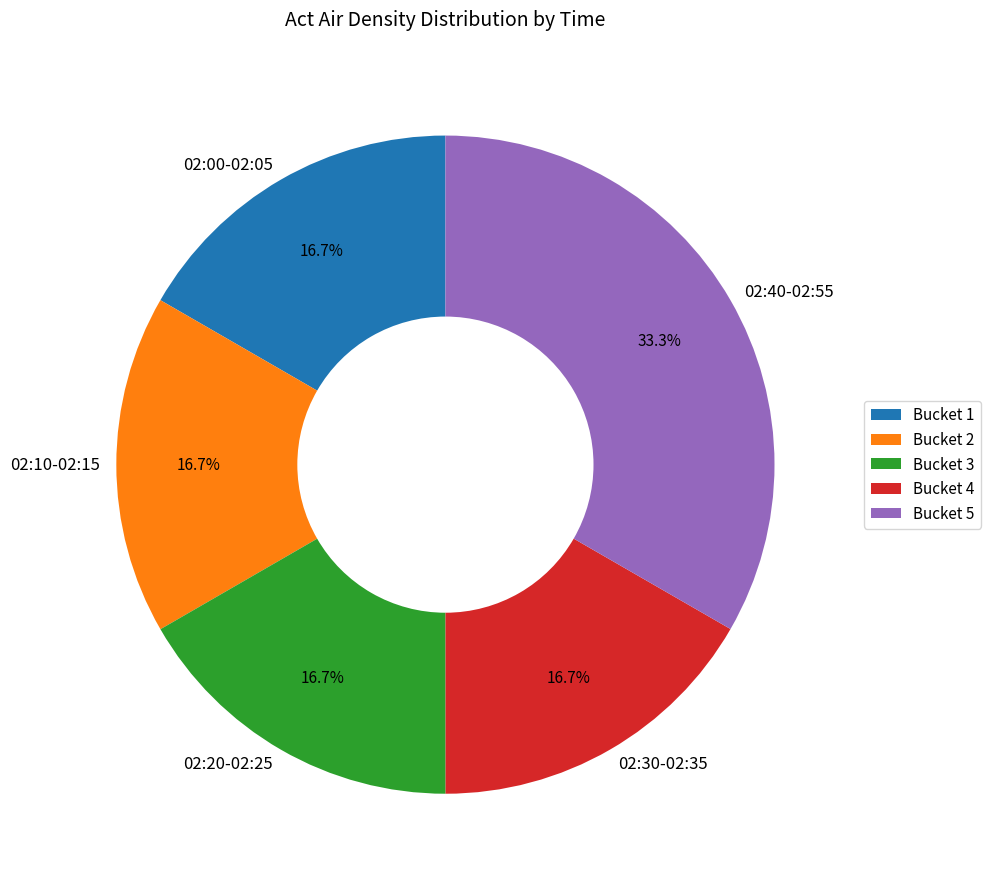

Is there any slice that represents more than half of the pie?

No